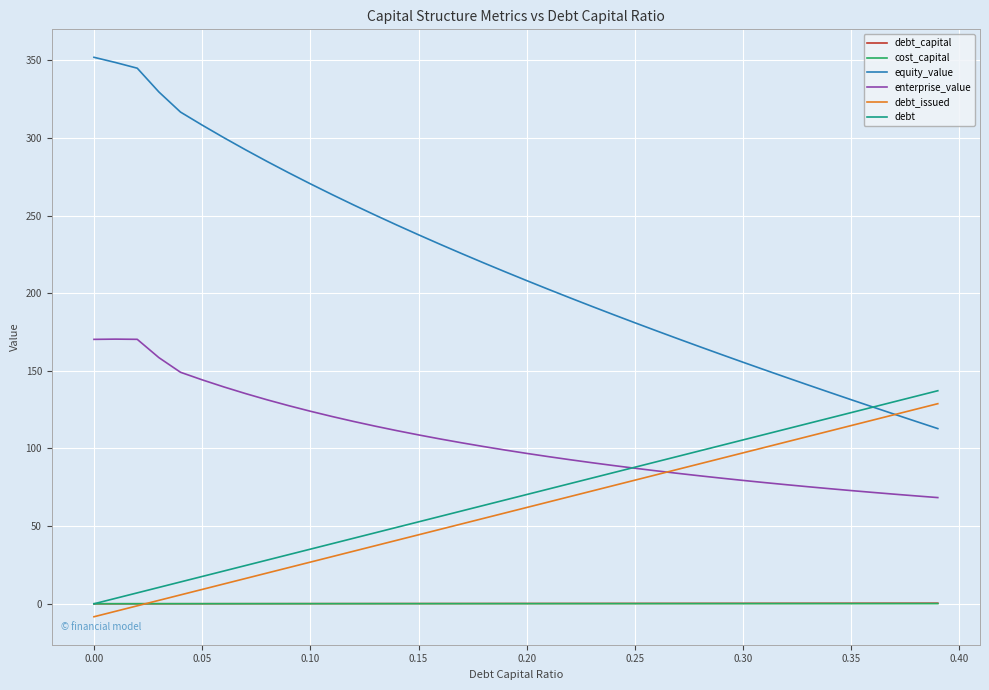

True or false: equity_value and cost_capital intersect in this chart.

False